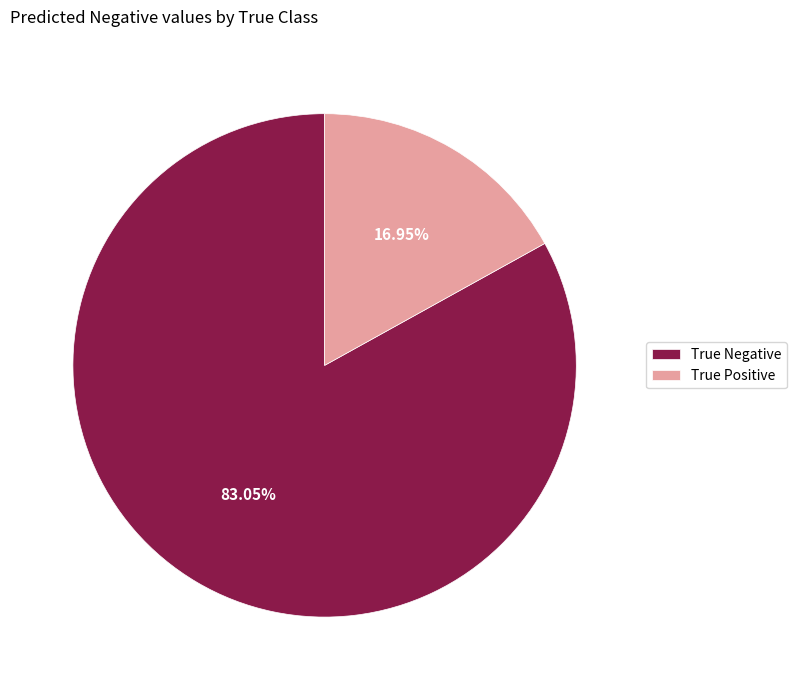

True or false: True Positive accounts for 22% of the total.

False